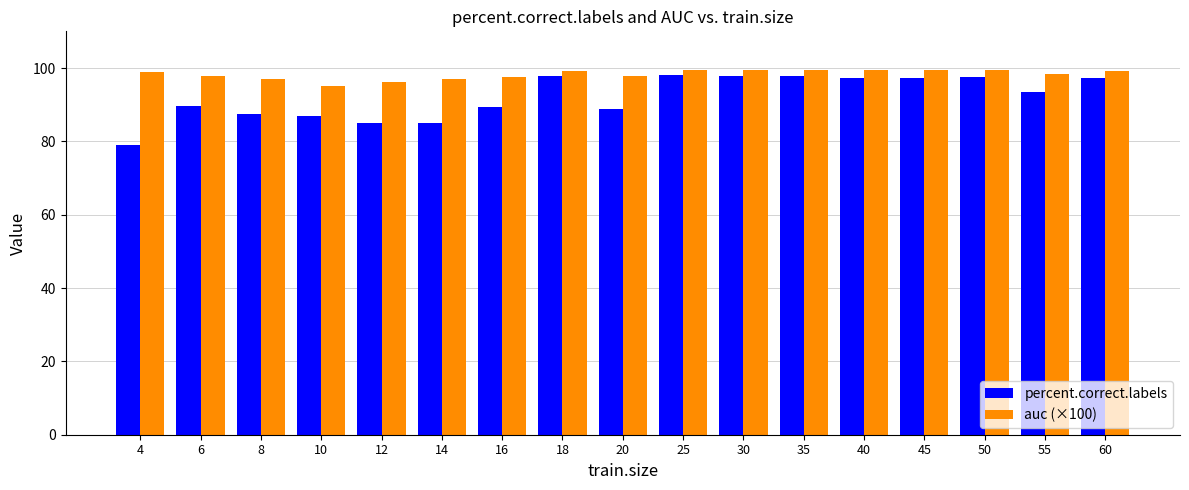

How many values in the percent.correct.labels series are below 93?

8